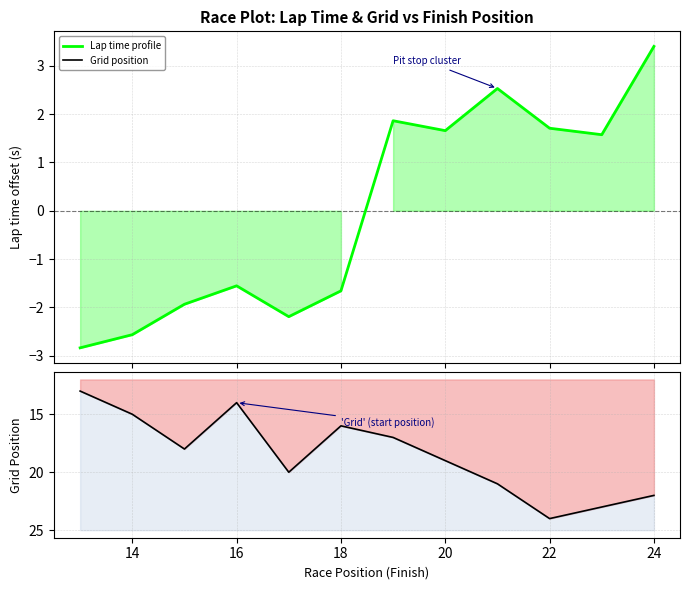

Does the chart display data point markers on the line(s)?

No